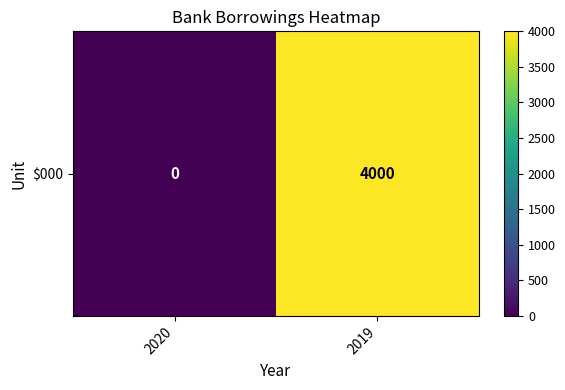

The chart shows a value of 4000 at 2019. True or false?

True